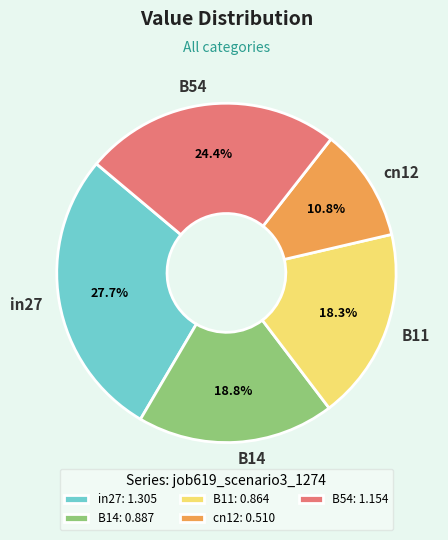

True or false: B11 accounts for 18% of the total.

True